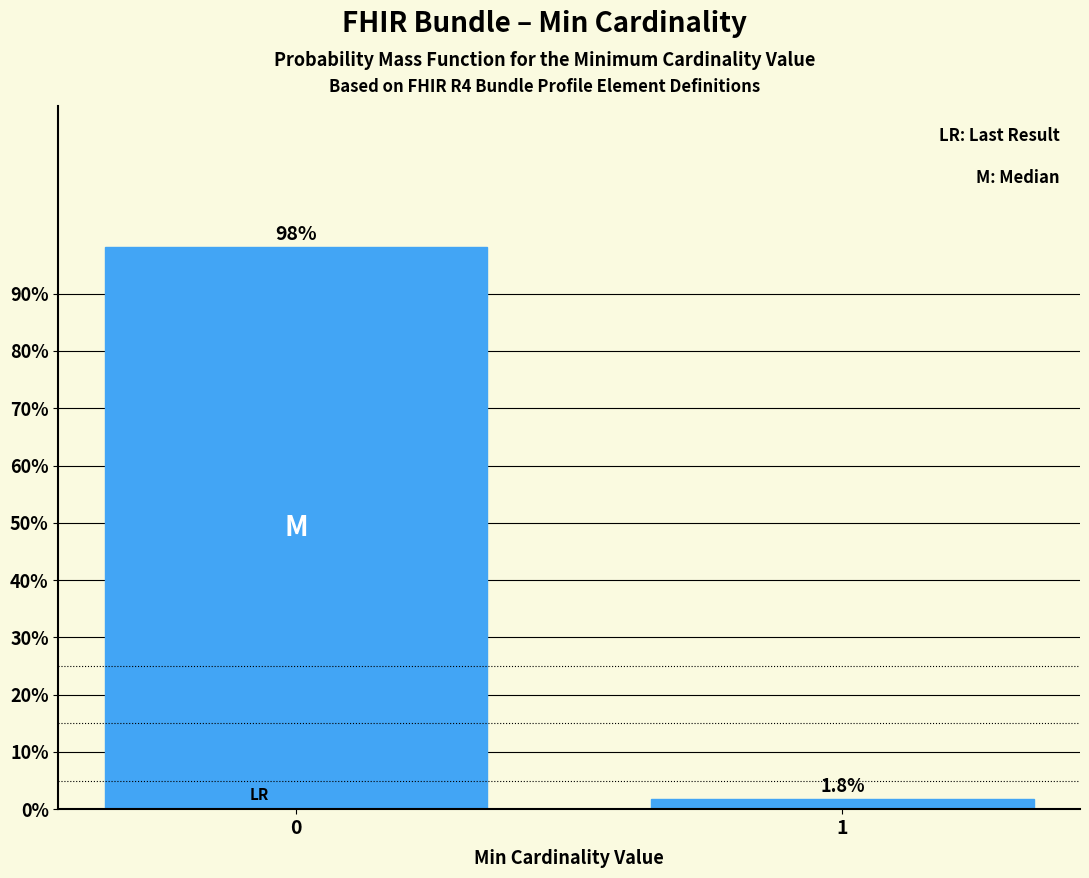

Reading left to right, extract all data points from this chart.

98.2	1.8